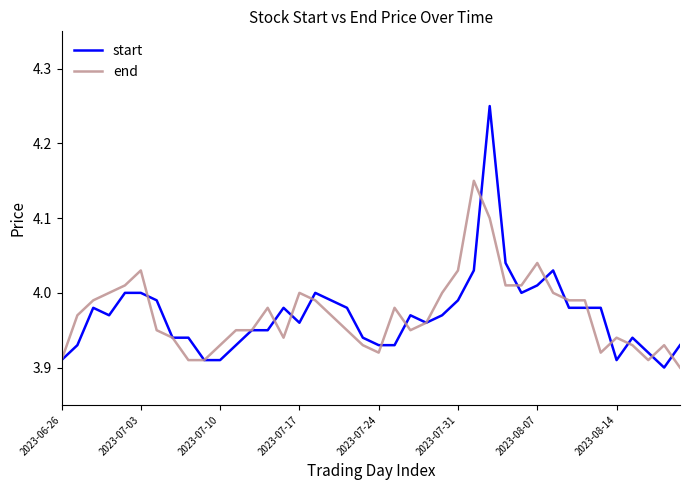

Which series has the widest spread of values?

start